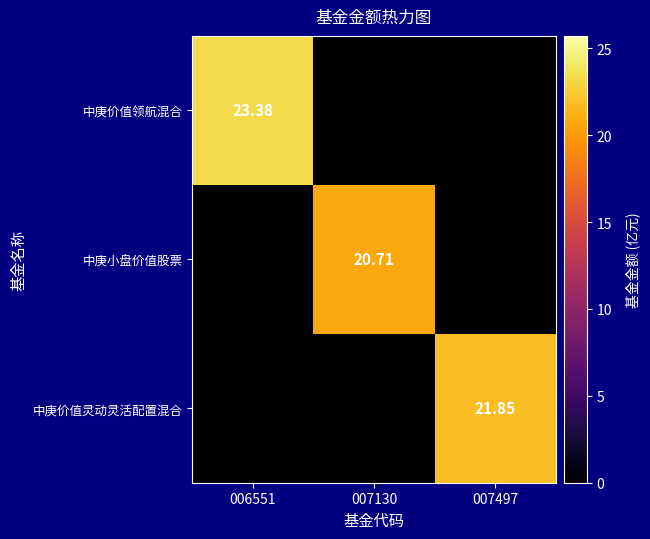

Which series changed the most between 006551 and 007130?

中庚价值领航混合